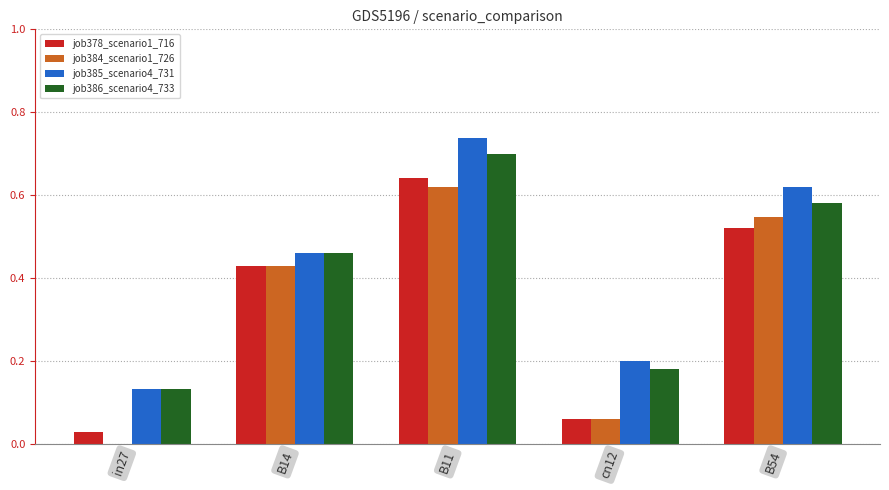

How many groups of bars are there?

5